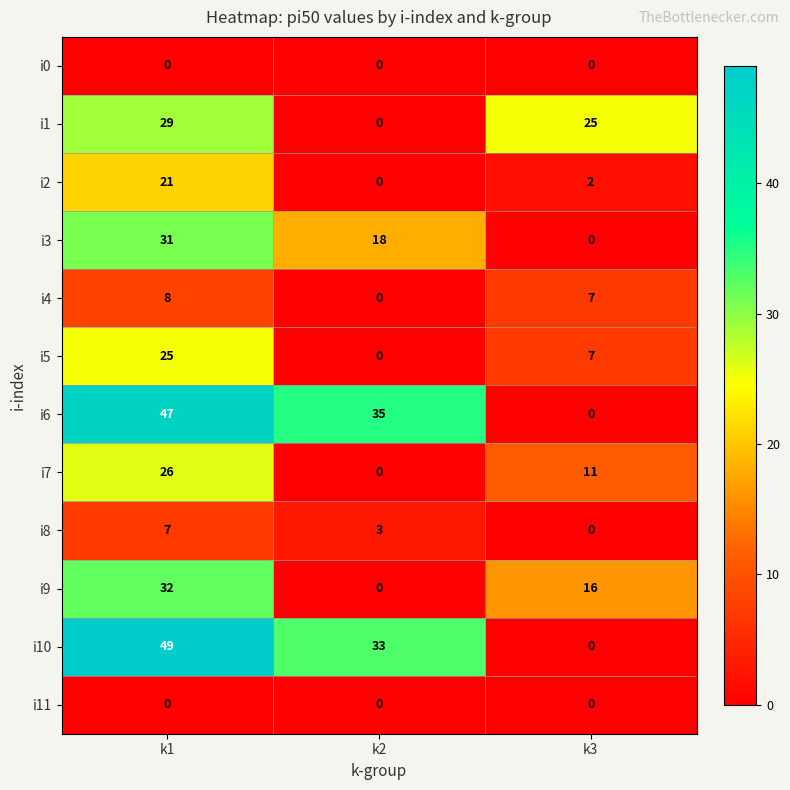

At which category is the sum across all series the highest?

k1